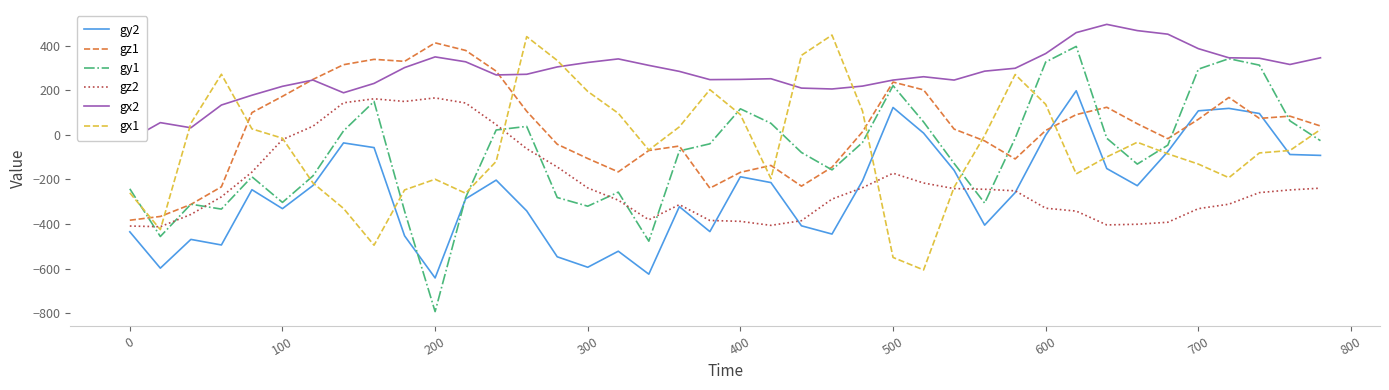

What is the lowest value of the gz1 series?

-383